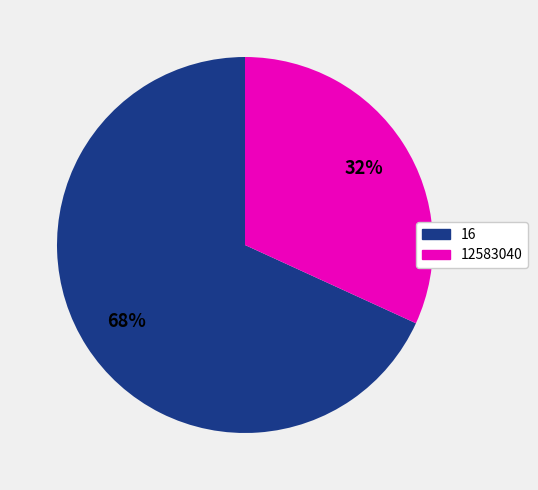

Which category has the biggest portion of the pie?

16